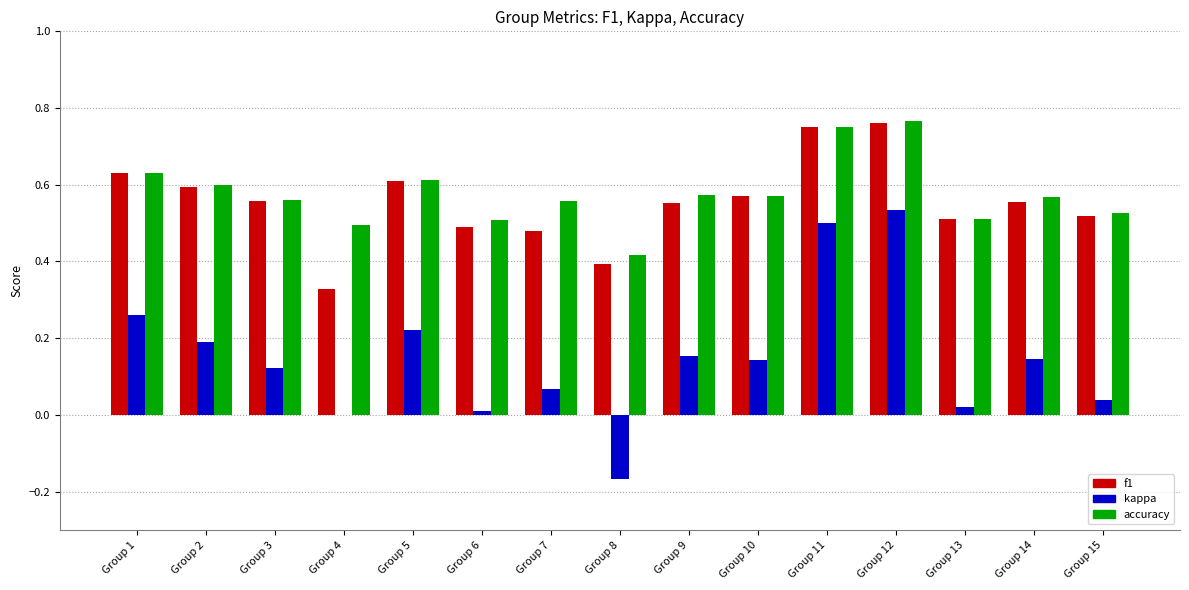

What are all the series names shown in the legend?

f1, kappa, accuracy